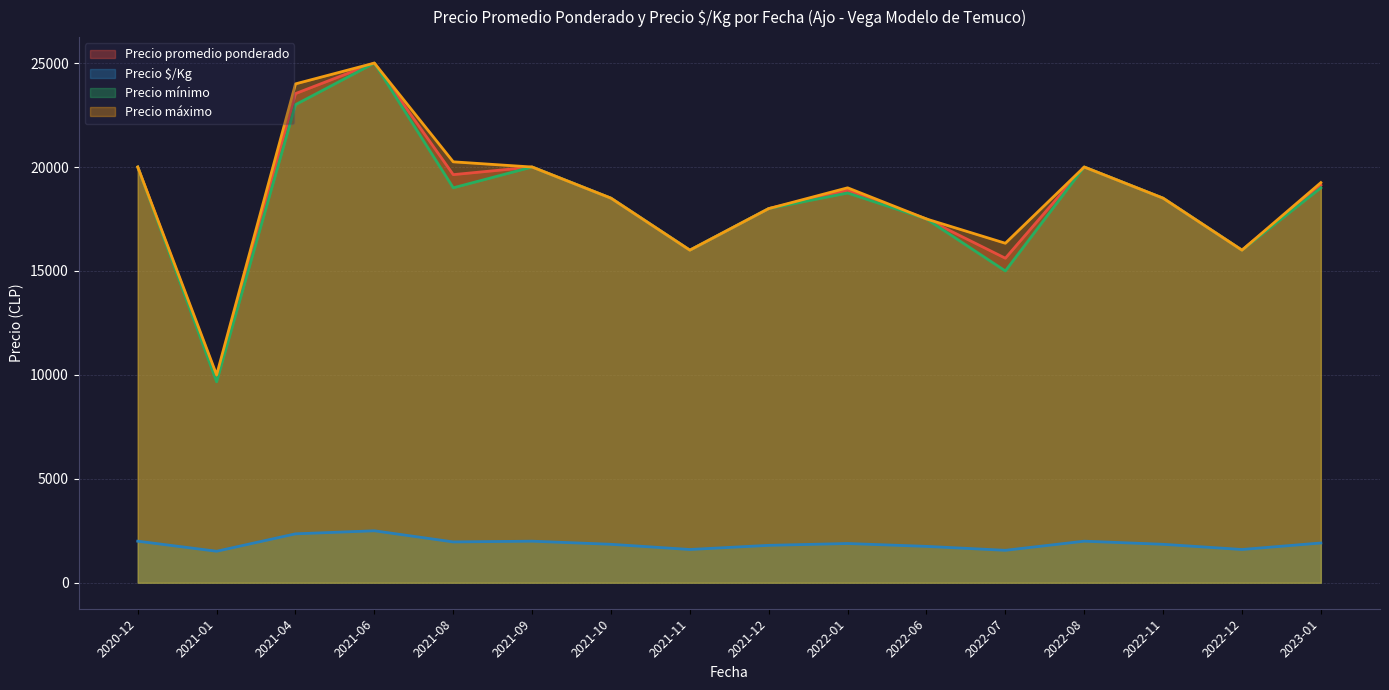

At how many categories does at least one series exceed 24643?

1